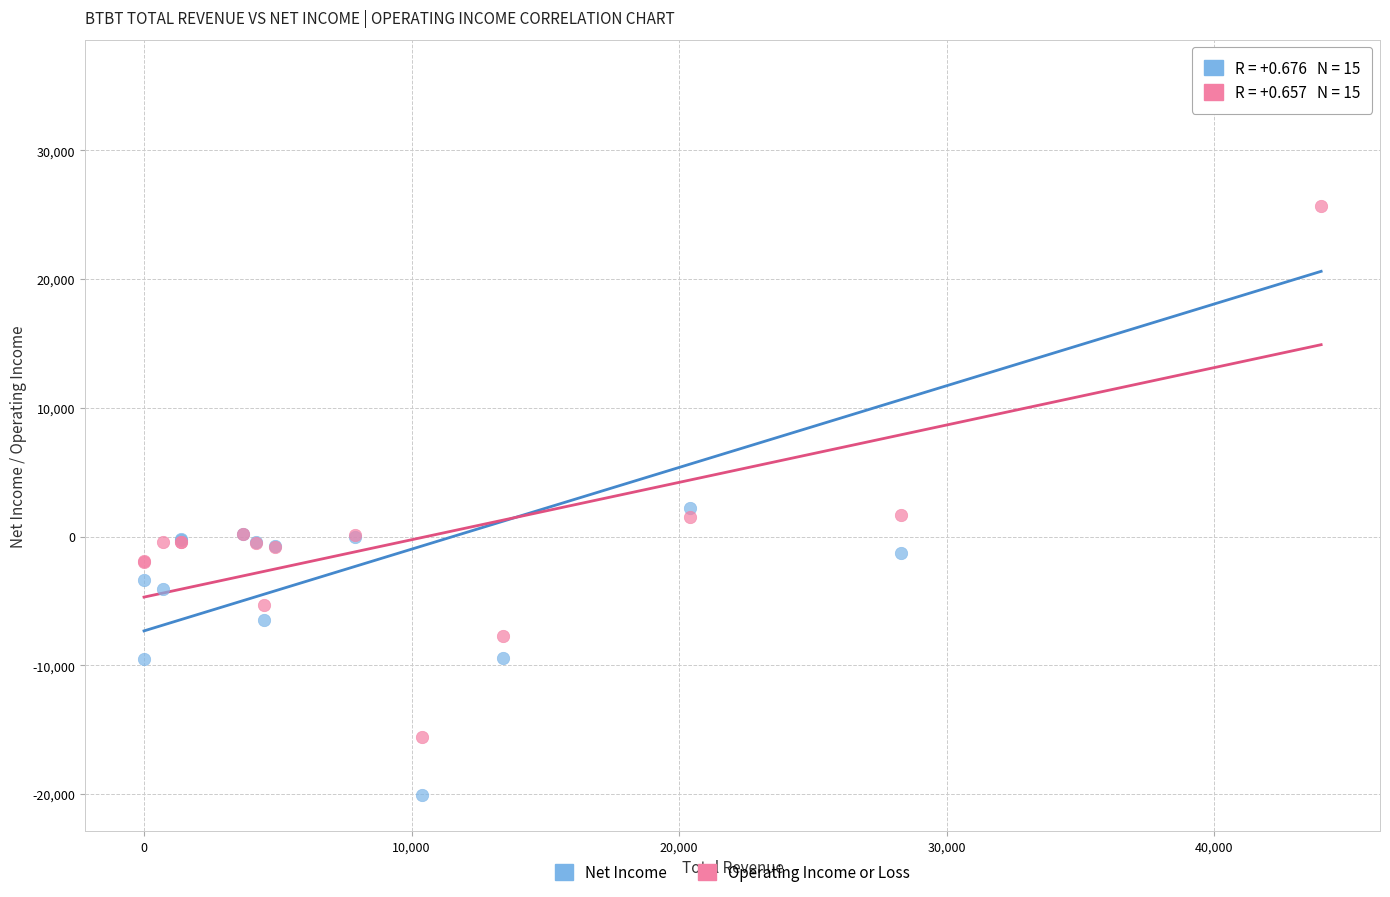

Which series has the widest spread of Y values?

Net Income